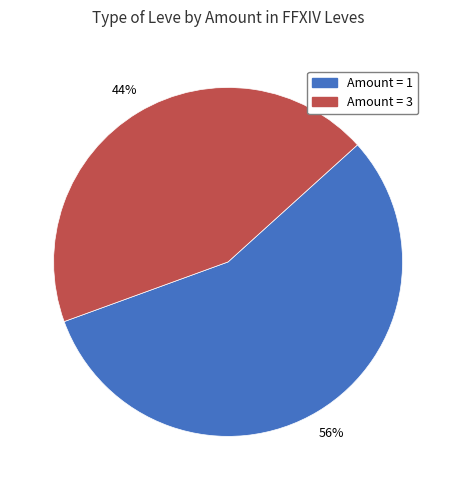

How many segments does this pie chart have?

2